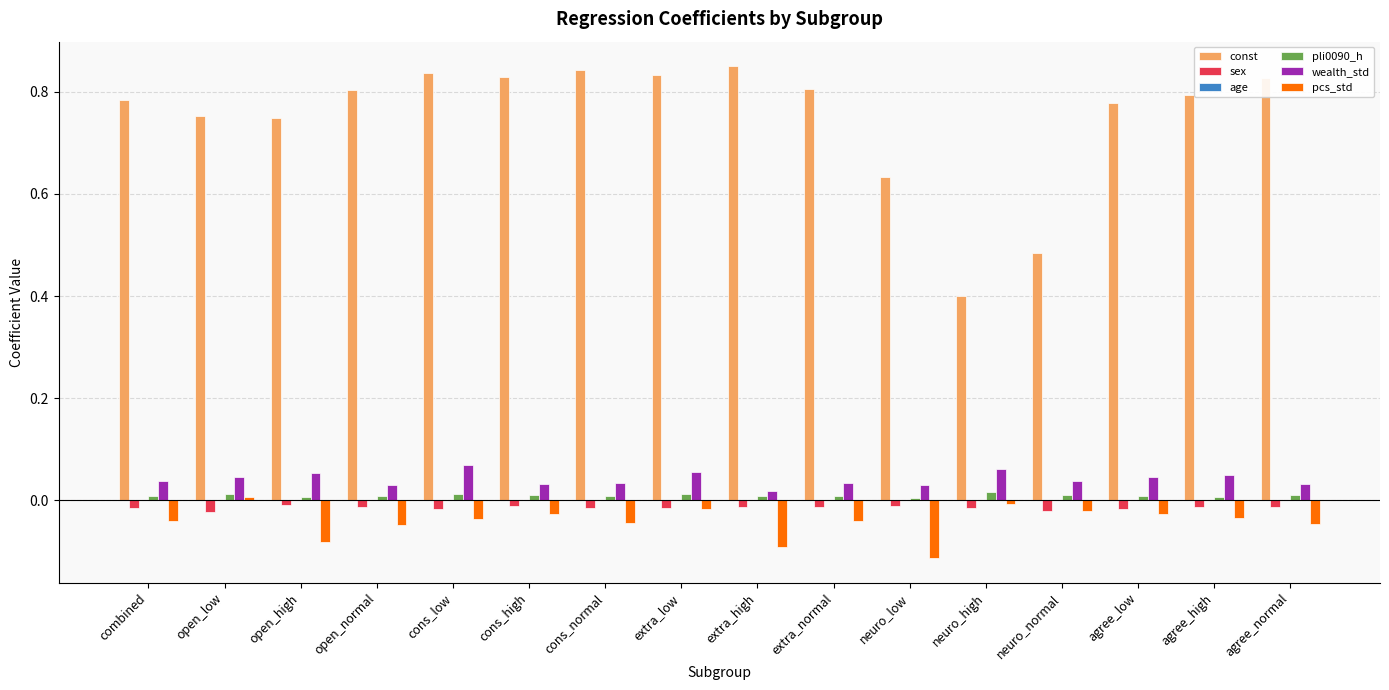

Which series has the largest total across all categories?

const